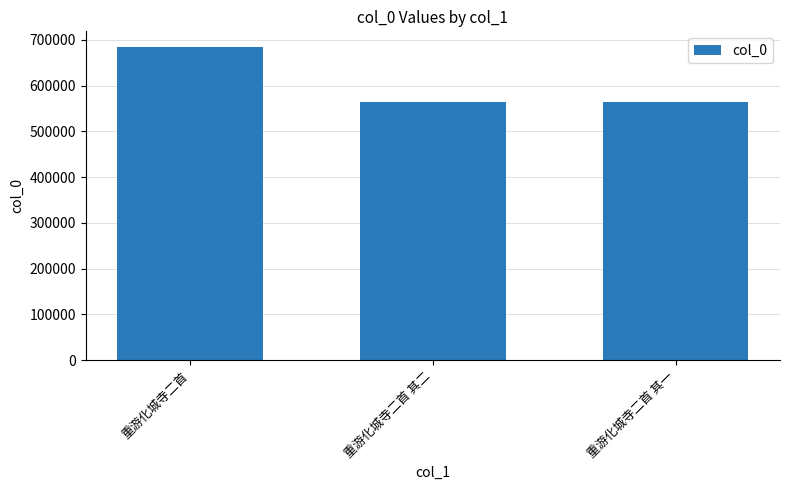

The value at 重游化城寺二首 其二 is 118606. True or false?

False